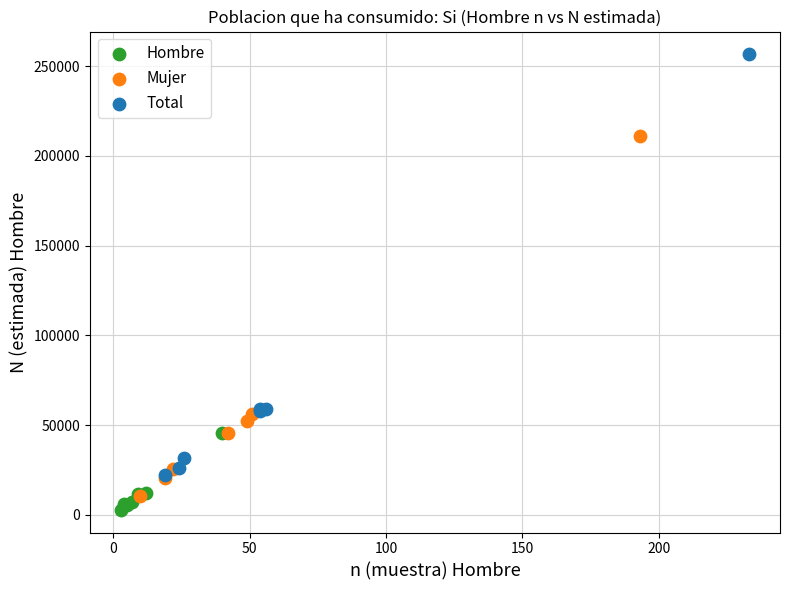

Which series has the largest Y range (max minus min)?

Total